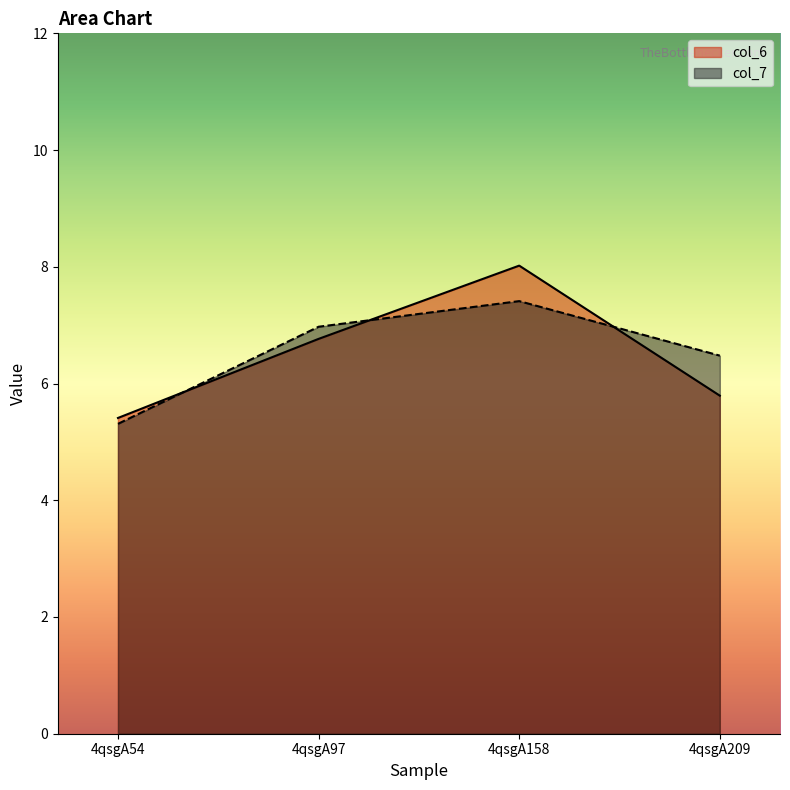

Reading left to right, extract all data points from this chart.

col_6: 5.4	6.8	8.0	5.8
col_7: 5.3	7.0	7.4	6.5